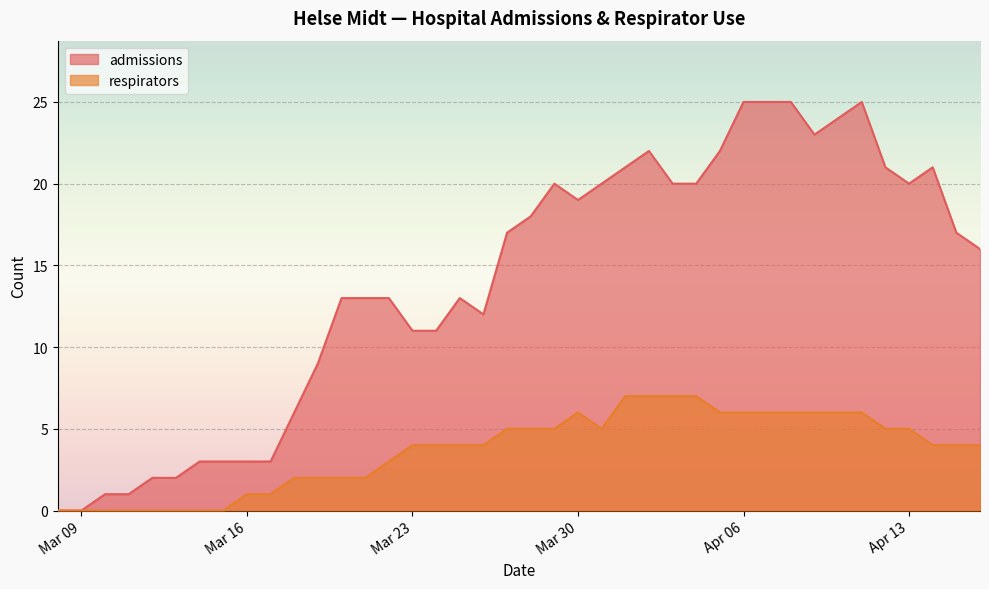

Which series has the widest spread of values?

admissions